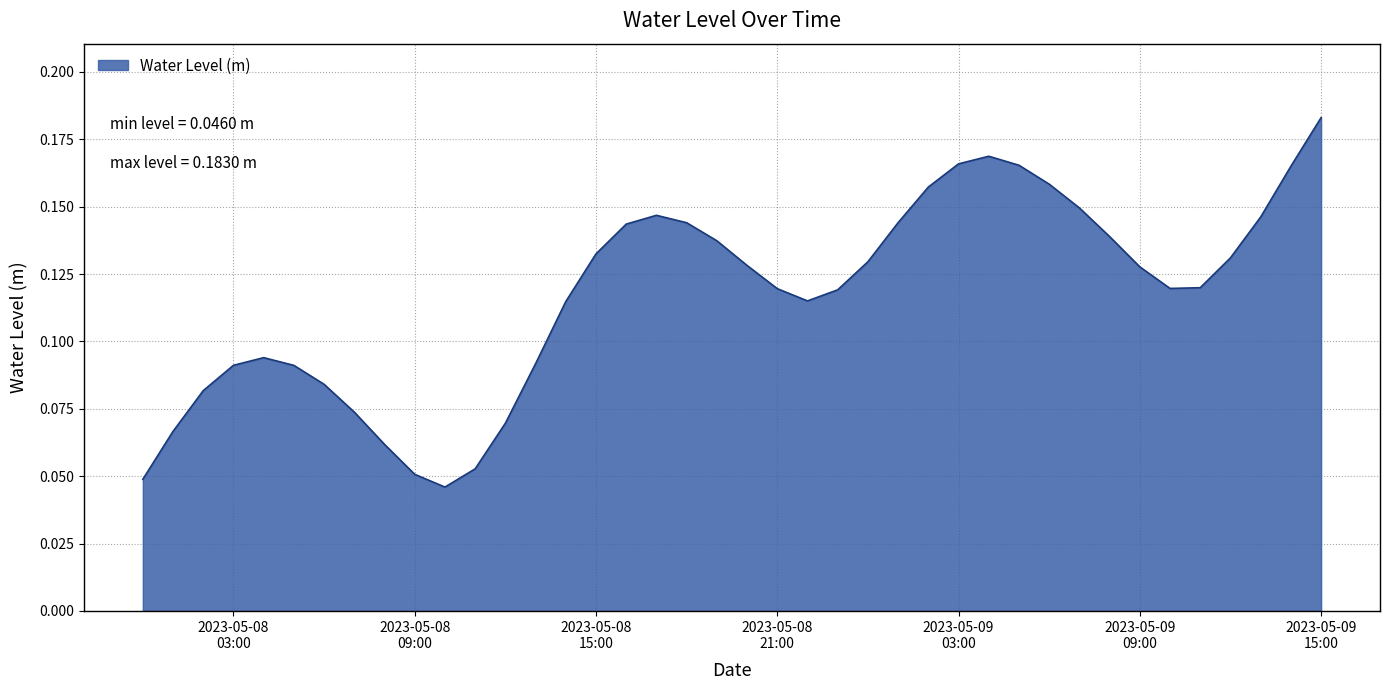

Which category has the highest value across all series?

2023-05-09
15:00